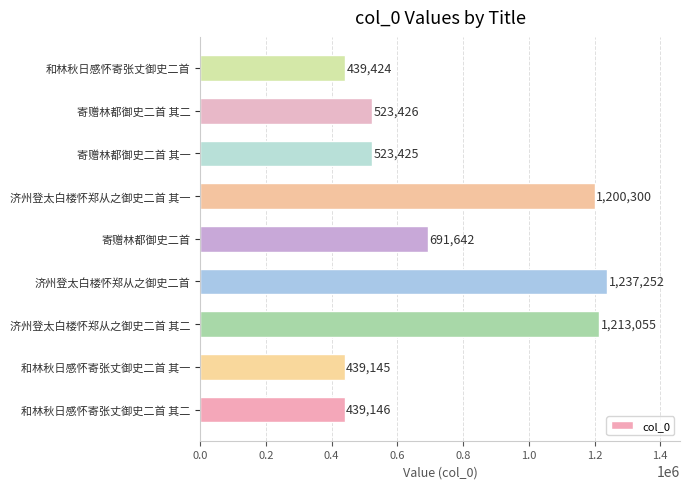

What is the approximate value at 济州登太白楼怀郑从之御史二首 其一?

1200300